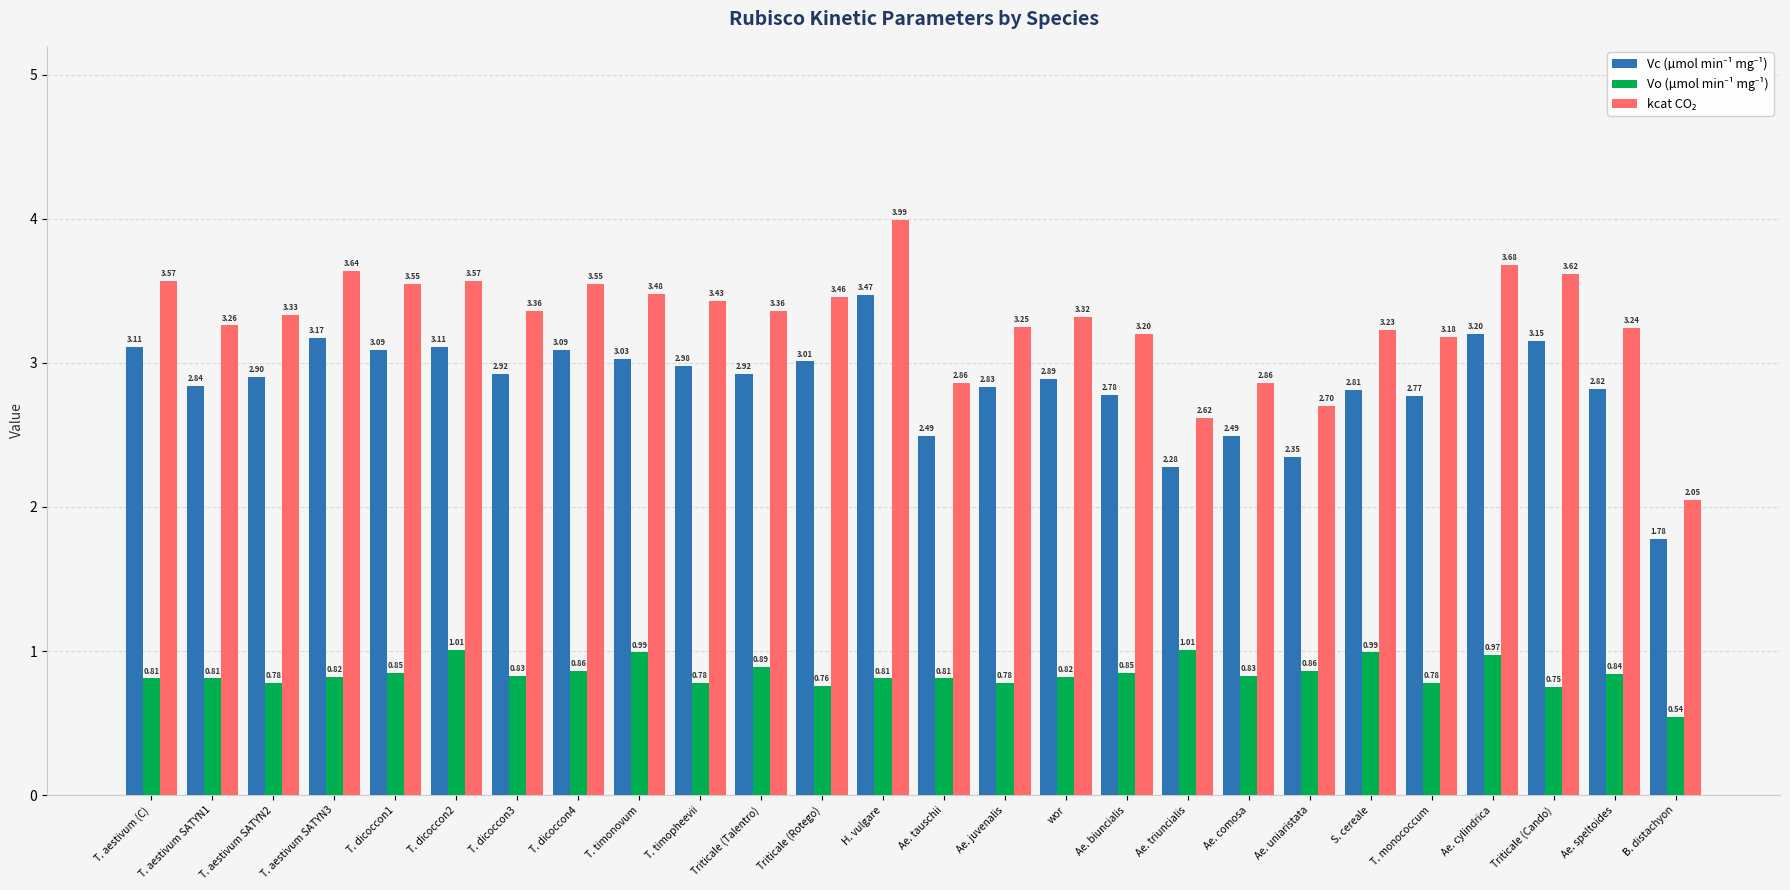

How many bars are there in each group?

3